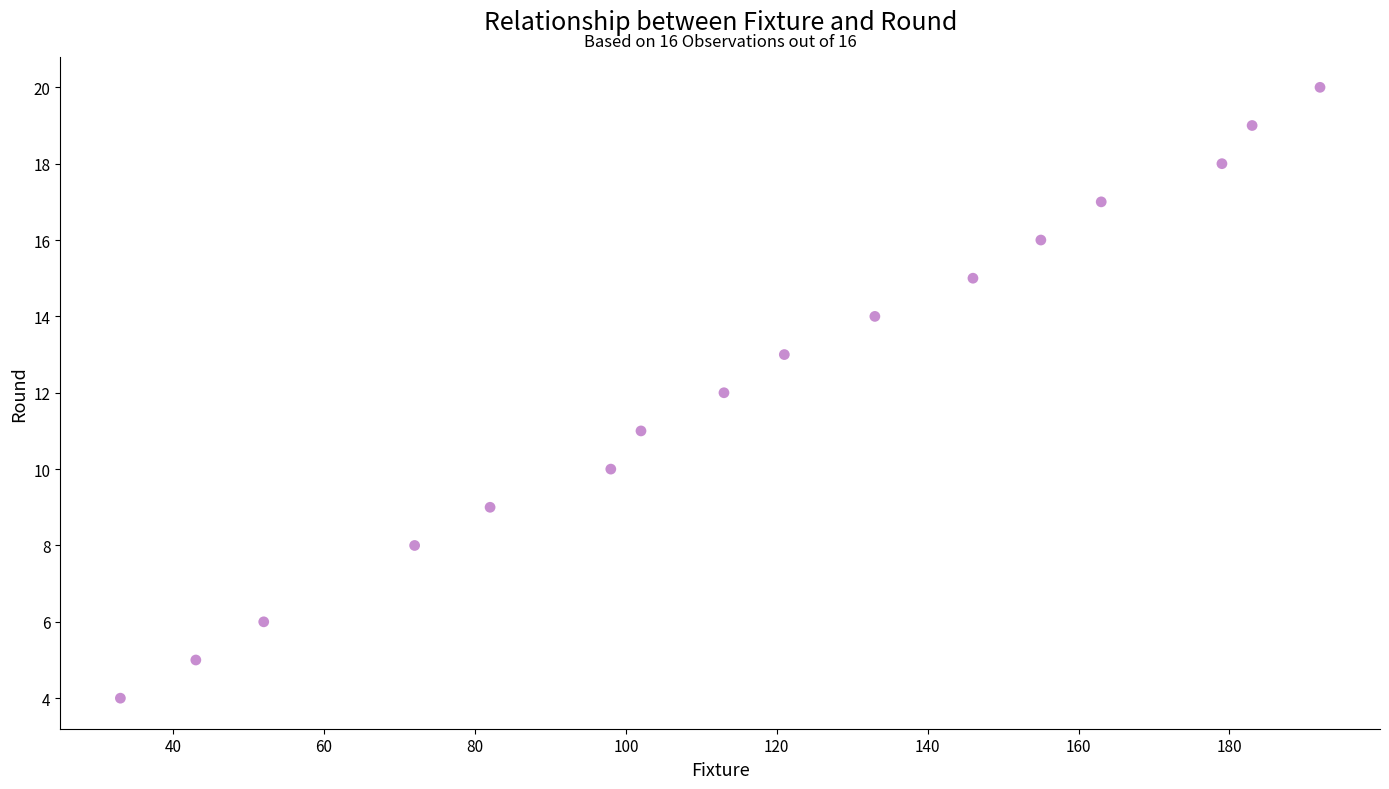

What is the range of Y values (max minus min)?

16